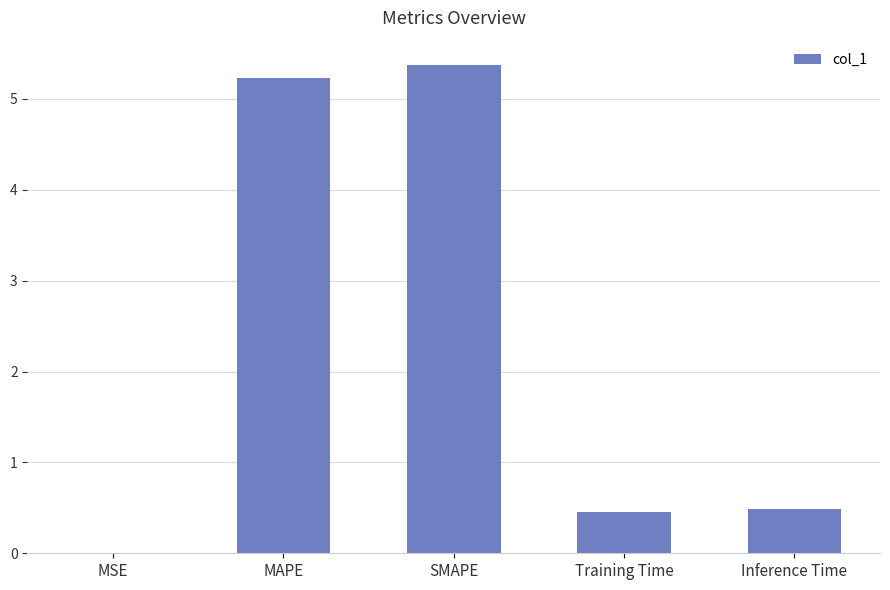

Does the chart contain stacked bars?

No